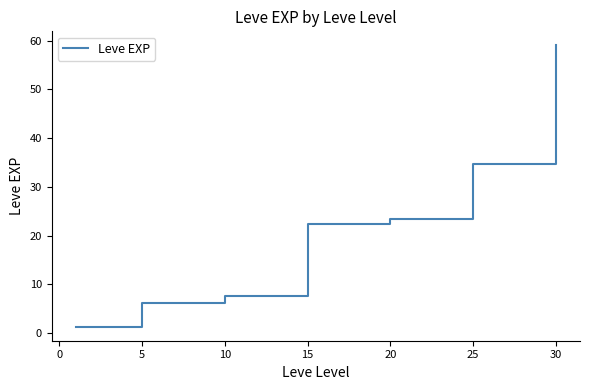

What is the greatest value displayed?

59.0